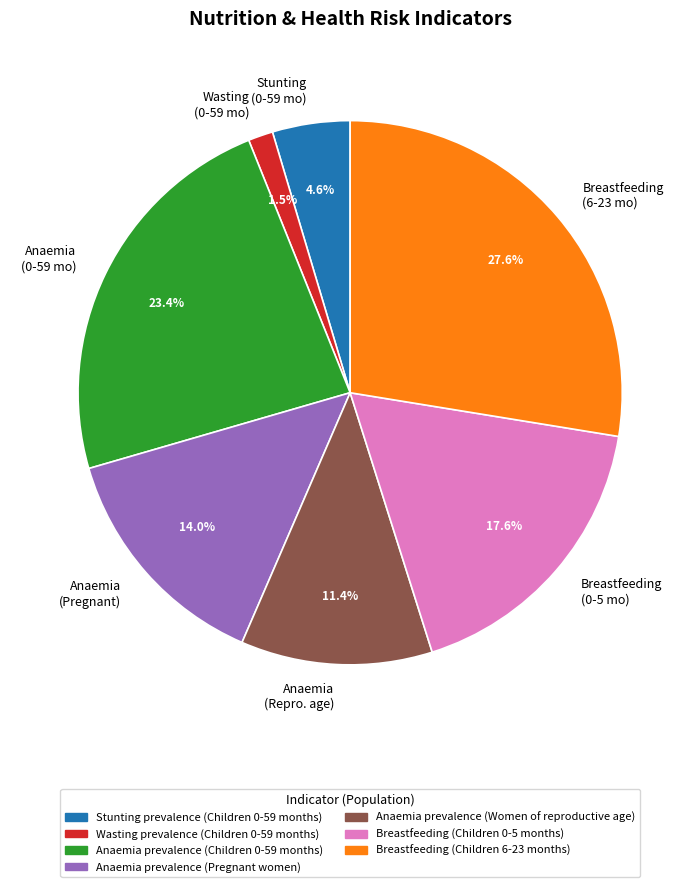

Which category has the biggest portion of the pie?

Breastfeeding (6-23 mo)